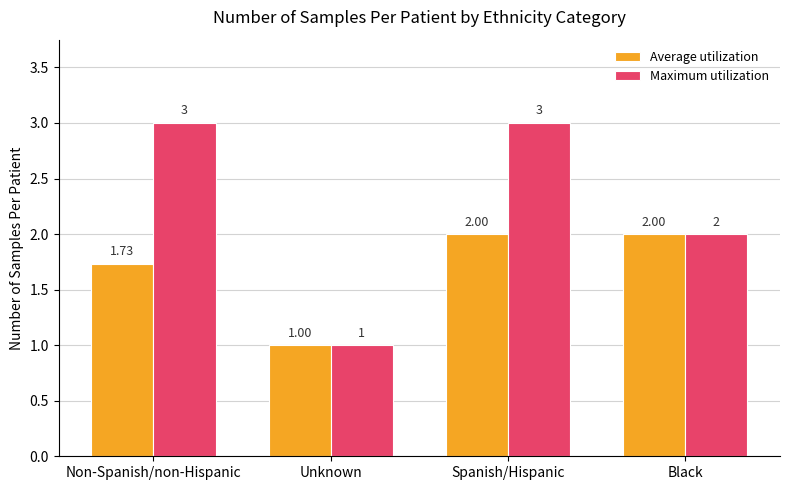

Rank the series by their maximum value, from highest to lowest.

Maximum utilization, Average utilization